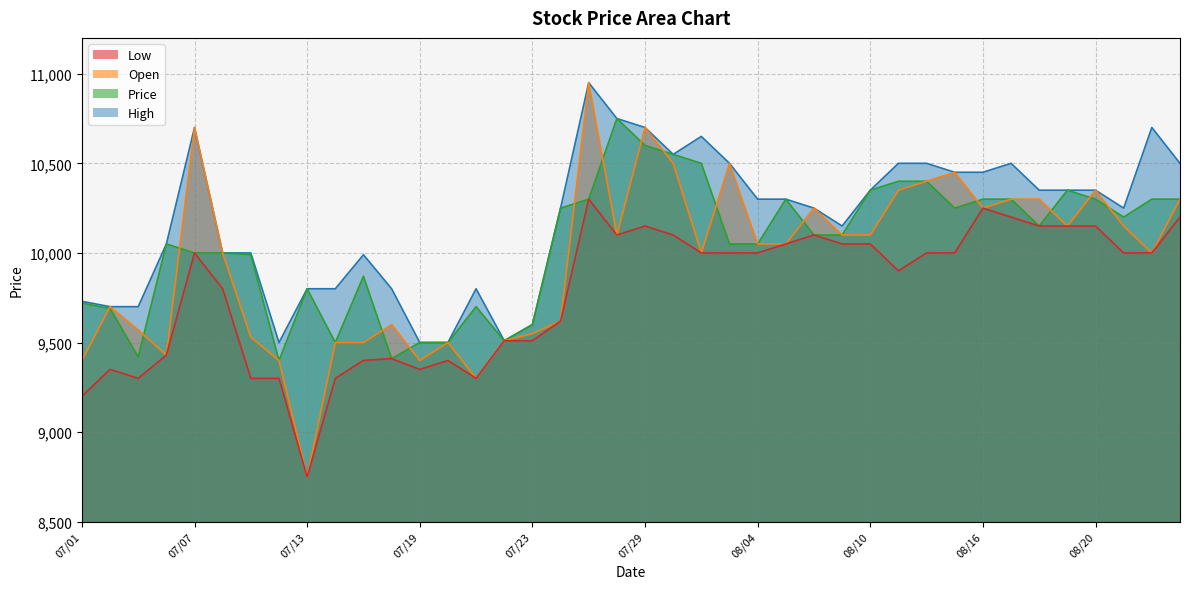

How many interior local peaks does the Price series have?

7